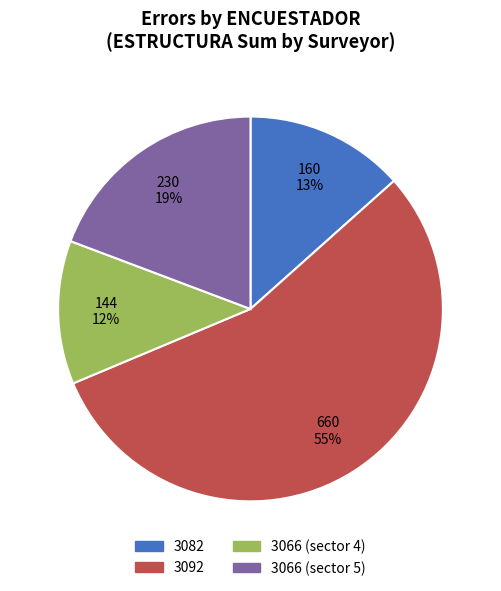

Is it true that 3092 is 17% of the pie?

False